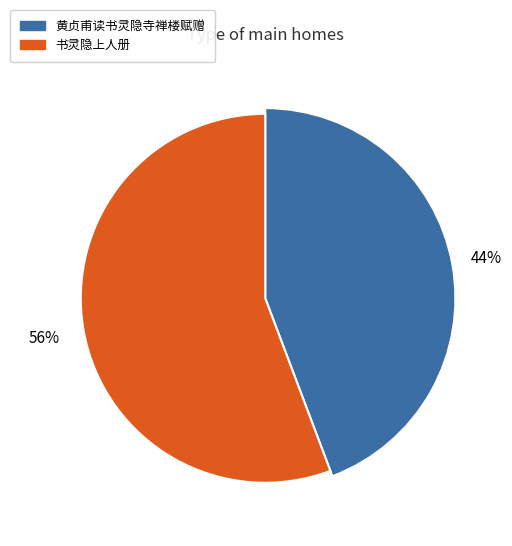

Rank the categories by value from highest to lowest.

书灵隐上人册, 黄贞甫读书灵隐寺禅楼赋赠